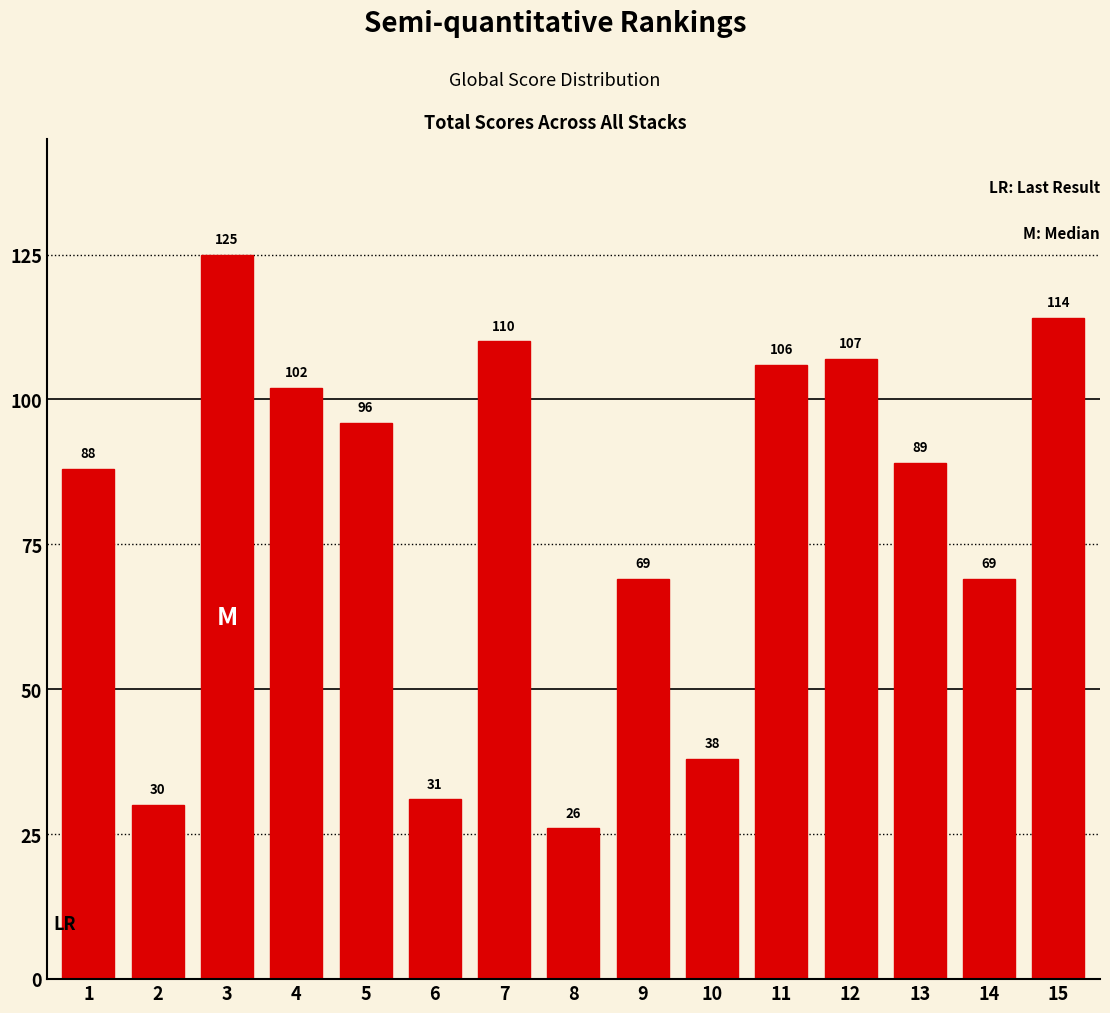

Reading left to right, transcribe all the data shown in this chart.

1=88	2=30	3=125	4=102	5=96	6=31	7=110	8=26	9=69	10=38	11=106	12=107	13=89	14=69	15=114